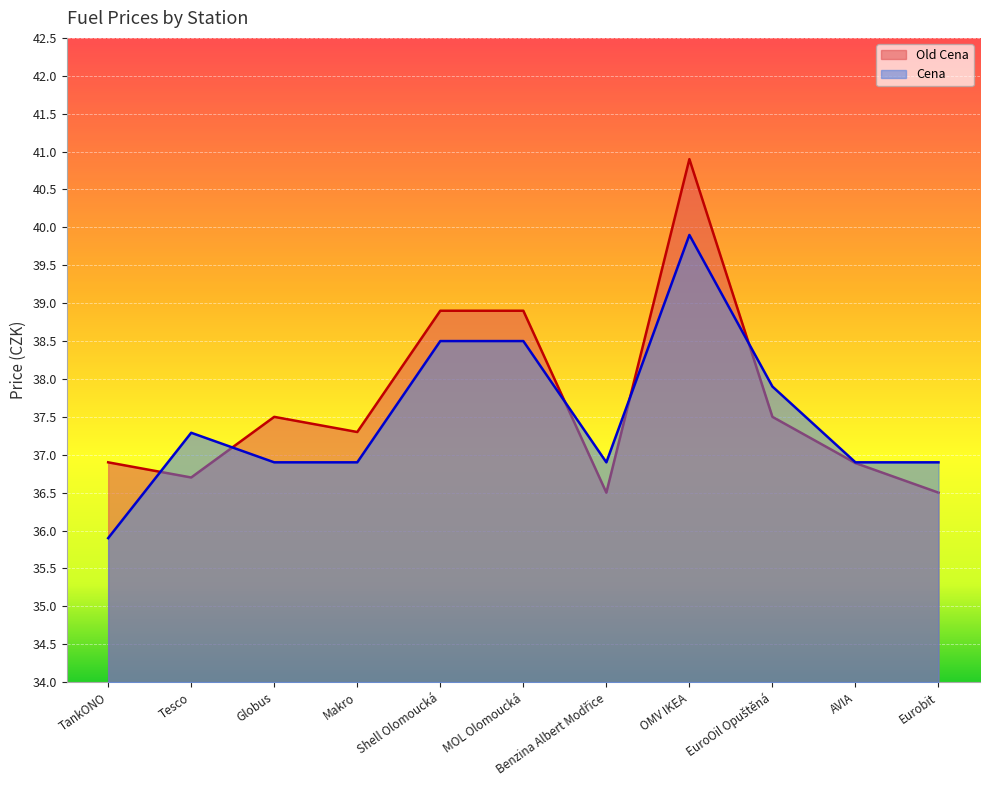

What is the smallest value displayed?

35.9